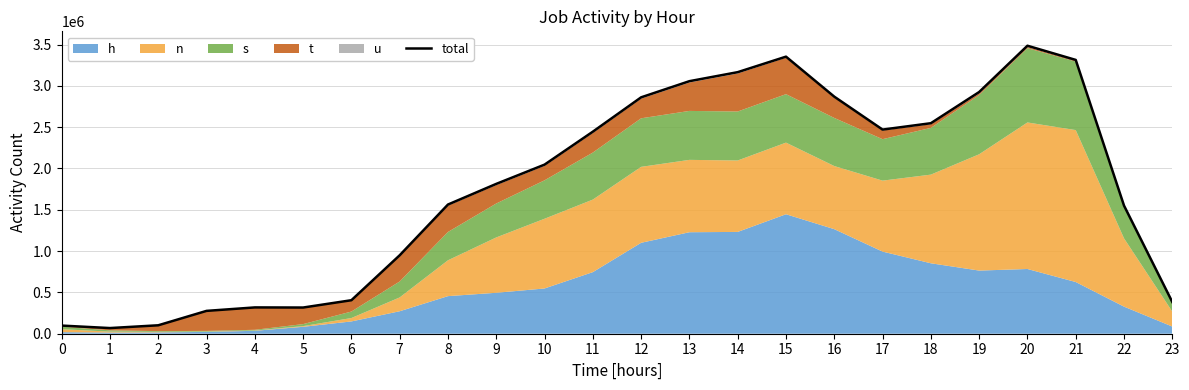

Reading left to right, extract all data points from this chart.

98466	68532	102034	276453	318353	316945	405435	949431	1563512	1813468	2046543	2445416	2861043	3056568	3165682	3353311	2869121	2470615	2547802	2925221	3485465	3313877	1550439	383501